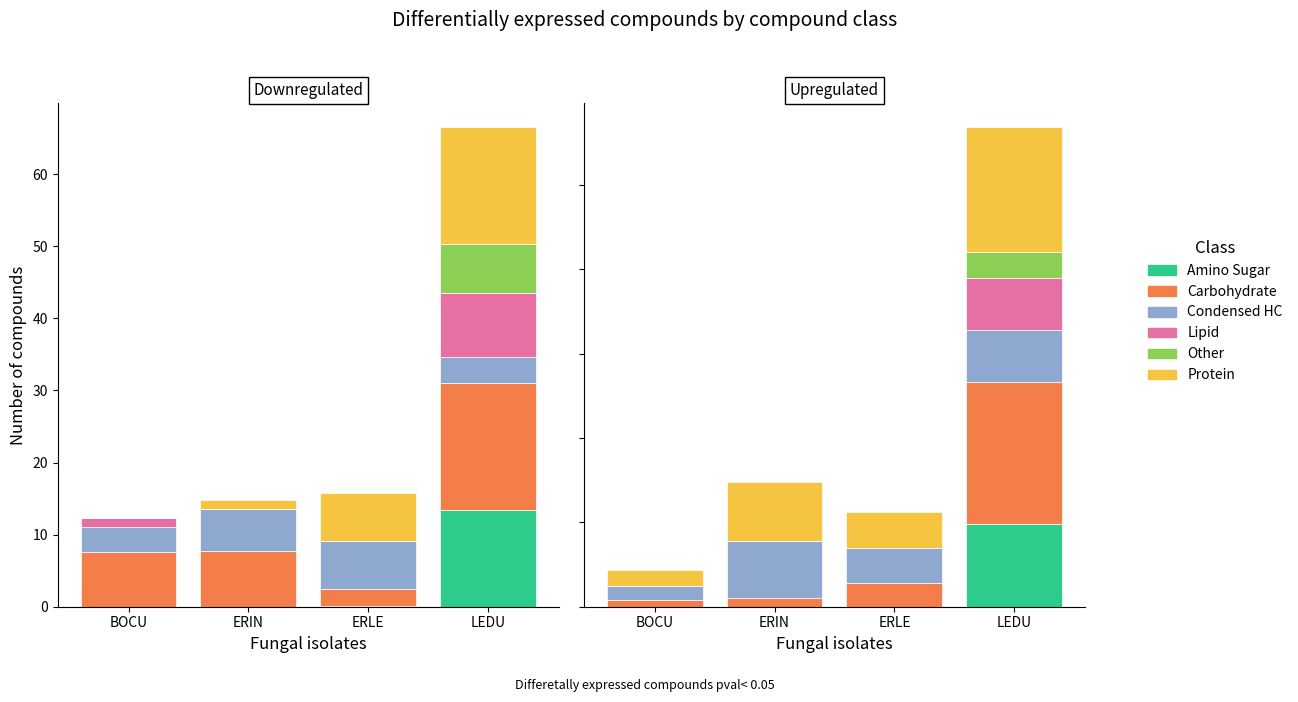

What is the spread (max minus min) of values at ERLE?

2.1